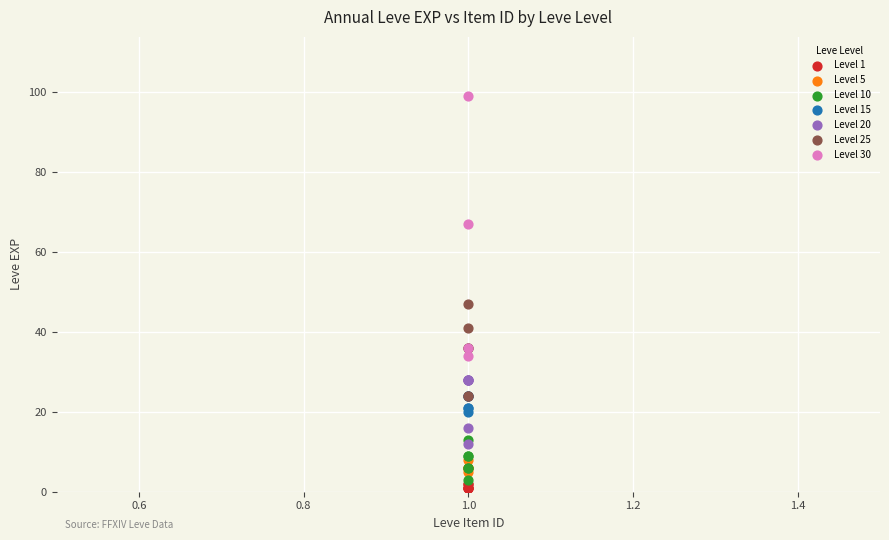

Which series has the largest Y range (max minus min)?

Level 30